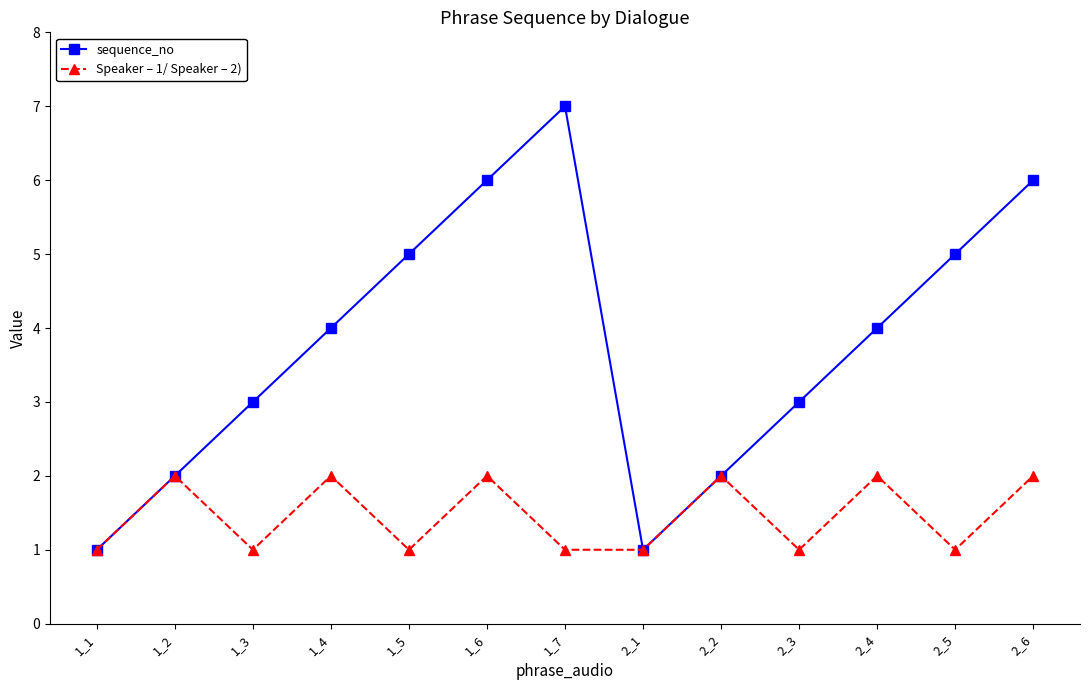

List the series in order of their overall mean, highest first.

sequence_no, Speaker – 1/ Speaker – 2)